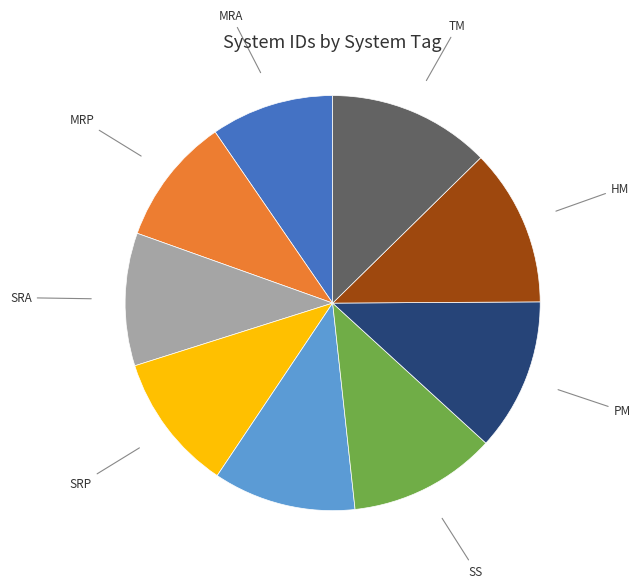

Does any single category account for the majority?

No